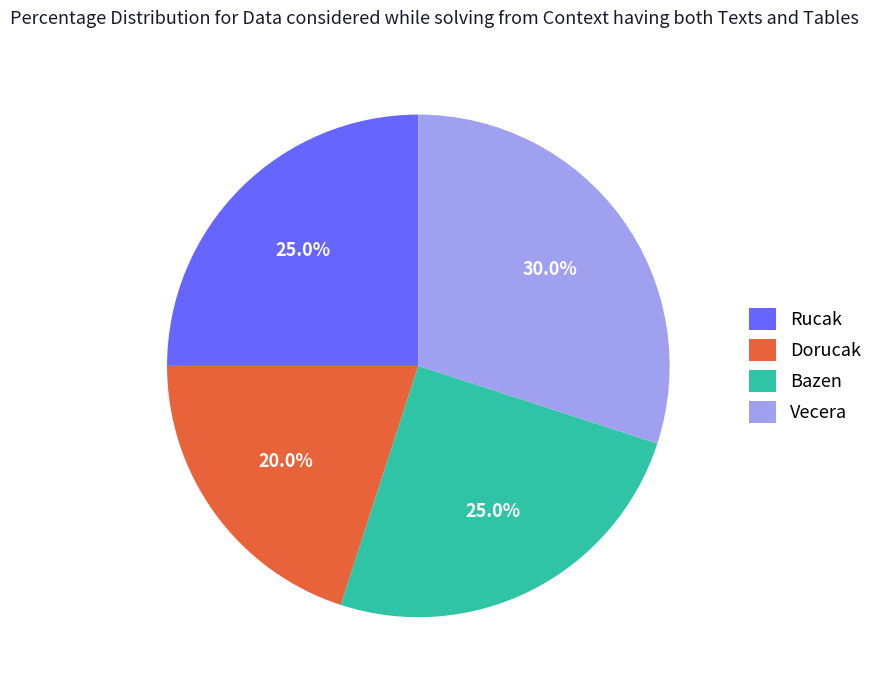

How many segments does this pie chart have?

4